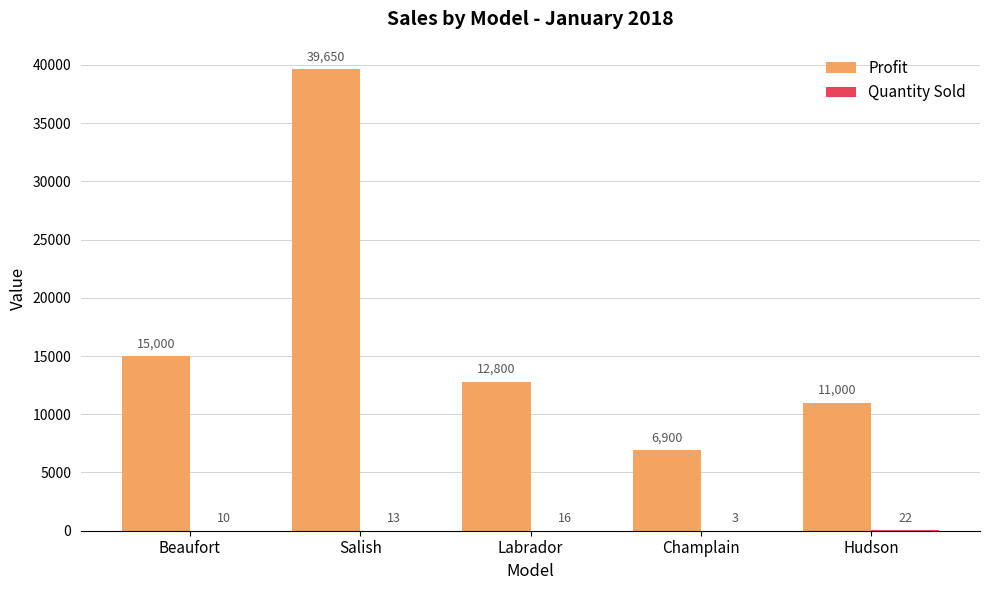

What is the total value across all series at Champlain?

6903